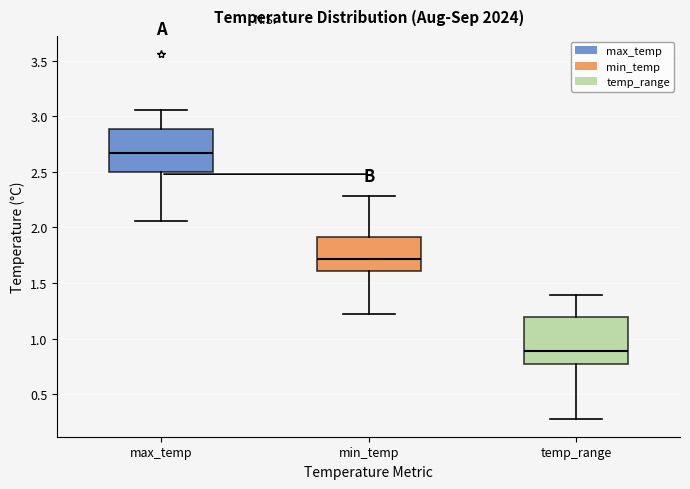

Which box has the lowest median line?

temp_range